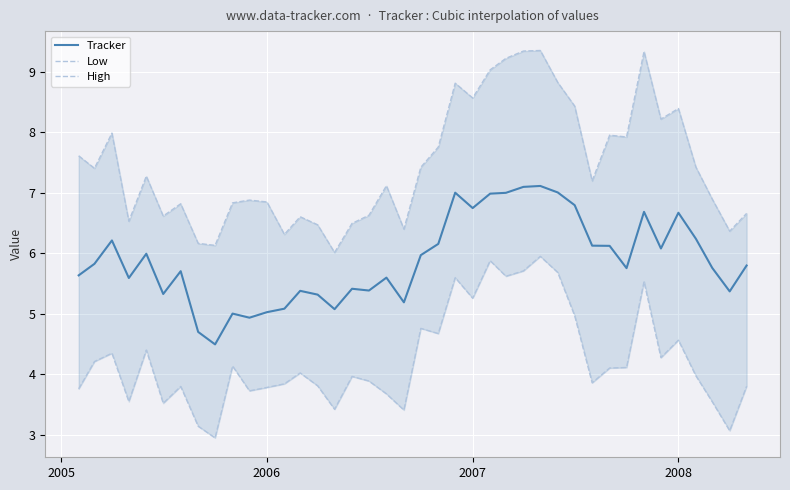

List the series in order of their peak value, lowest first.

Low, Tracker, High